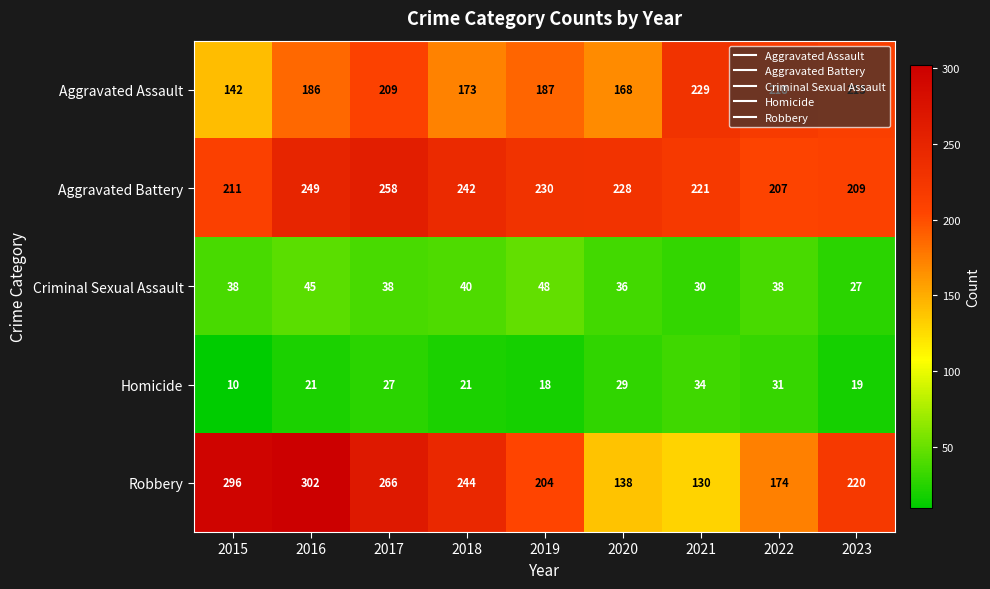

The value of Robbery at 2015 is 82. True or false?

False